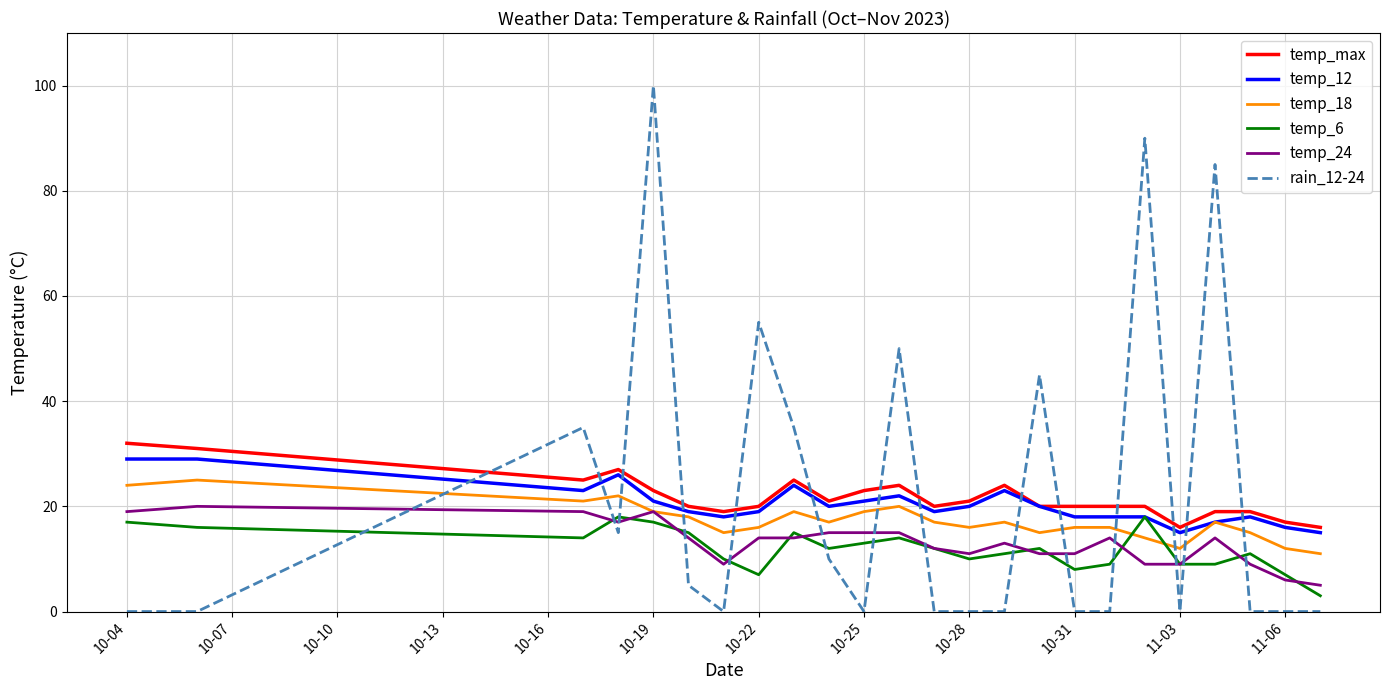

Which series has the widest spread of values?

rain_12-24